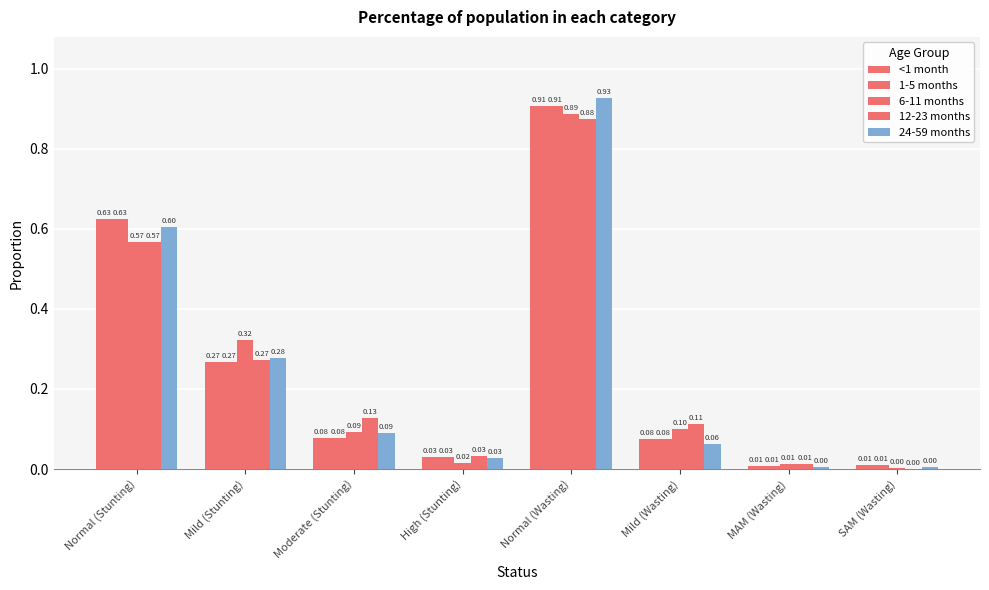

Are the bars grouped side by side (vs. stacked)?

Yes